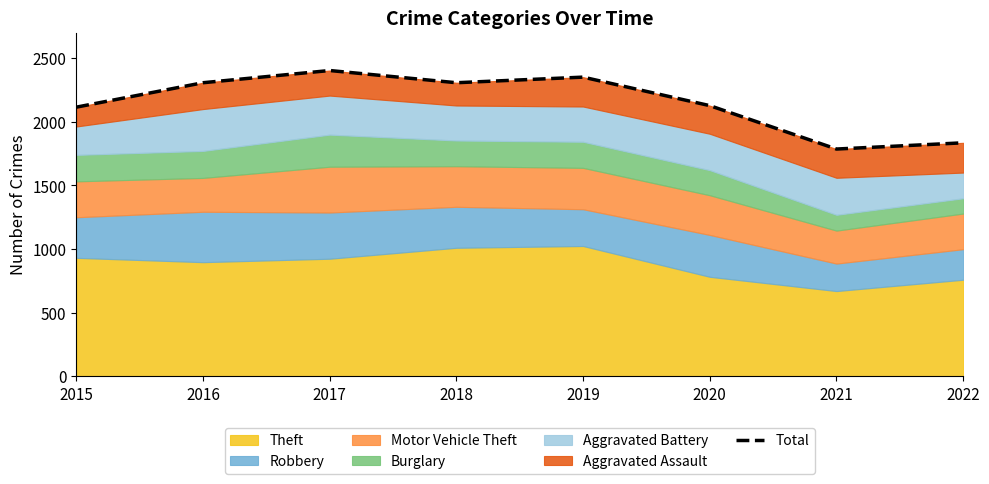

How many data points does each series have?

8